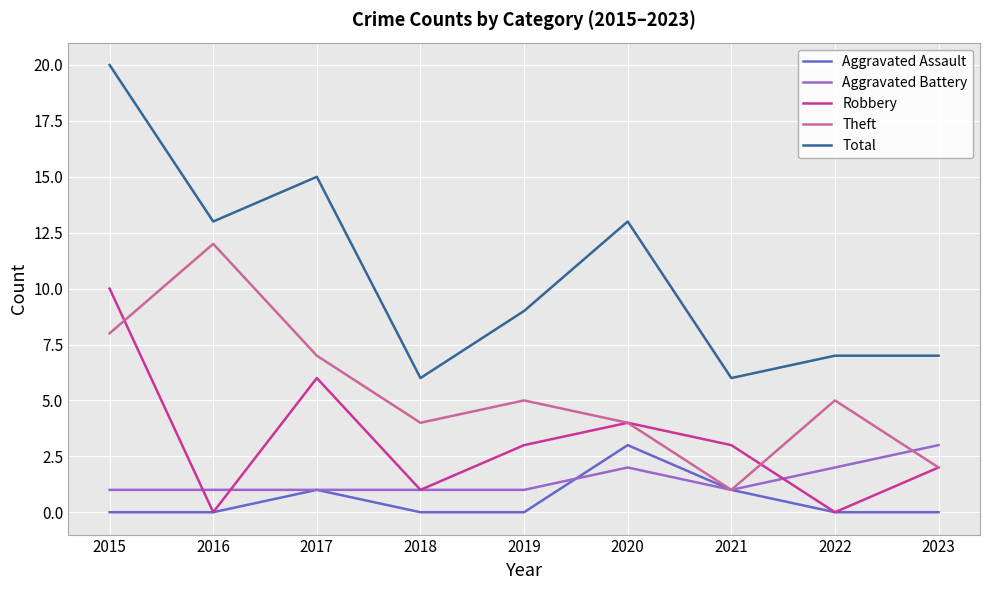

Which series has the widest spread of values?

Total